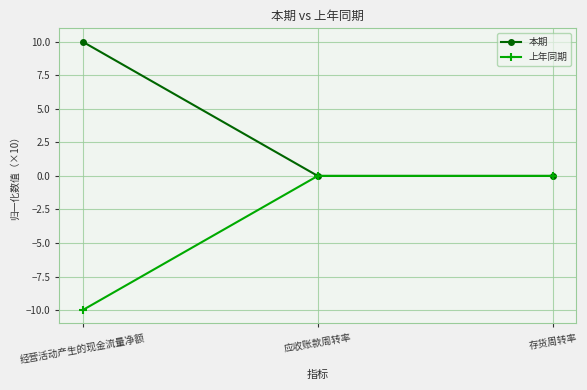

Rank the series by their maximum value, from lowest to highest.

上年同期, 本期